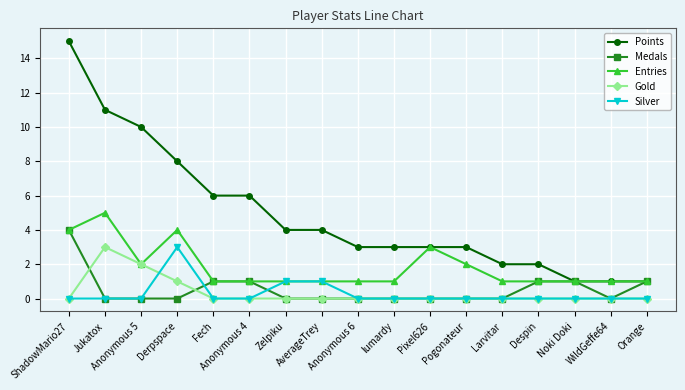

What is the lowest value of the Entries series?

1